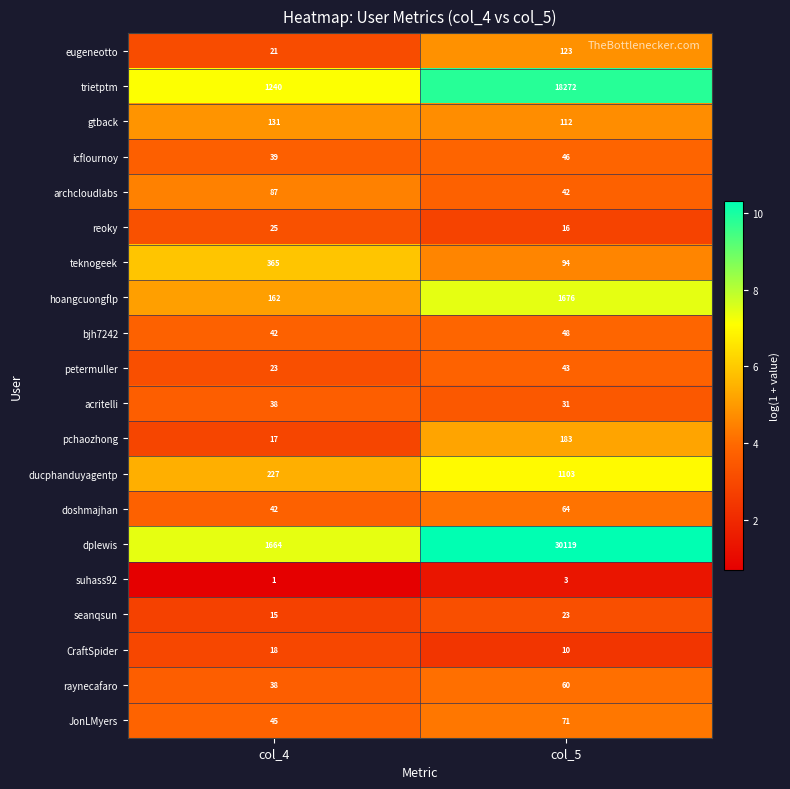

Which category has the highest value across all series?

col_5